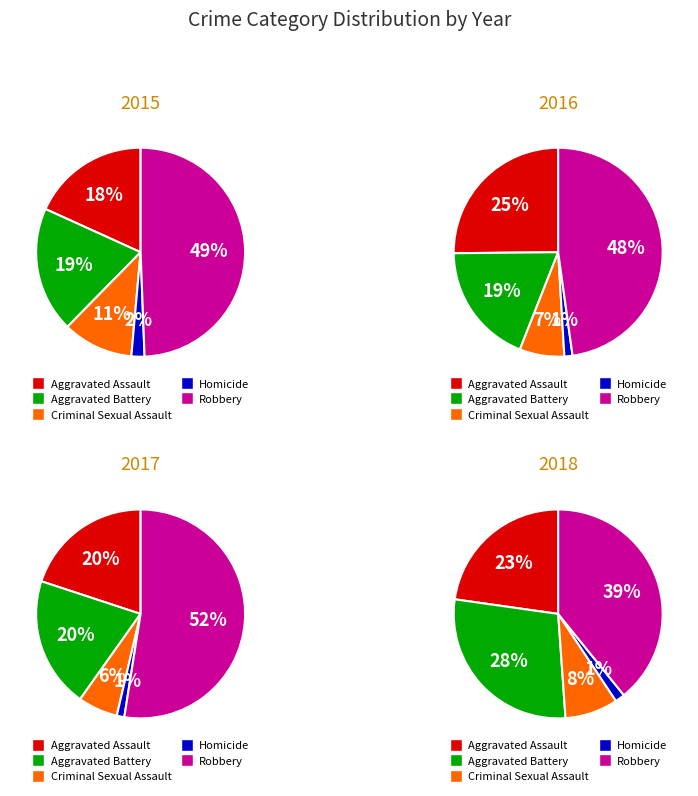

What percentage is NOT represented by Homicide?

98.0%